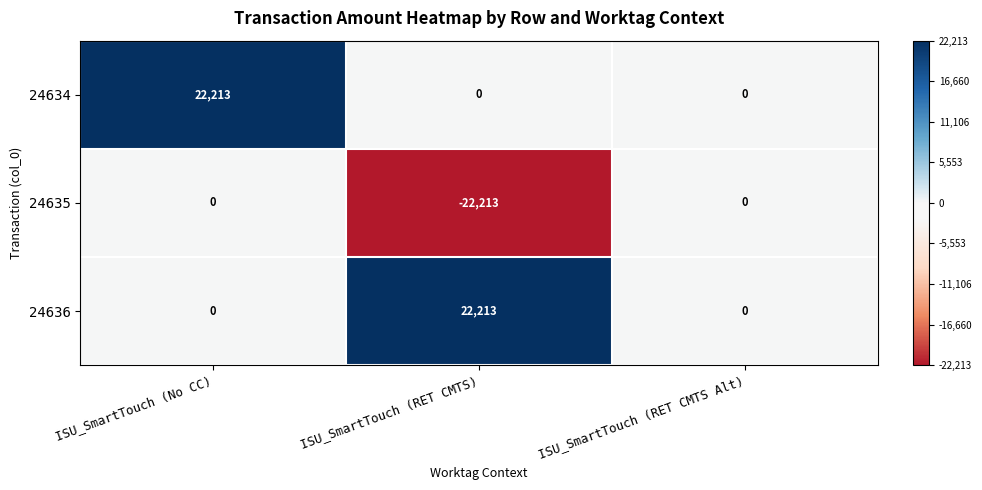

What is the difference between the 24636 values at ISU_SmartTouch (RET CMTS) and ISU_SmartTouch (No CC)?

22213